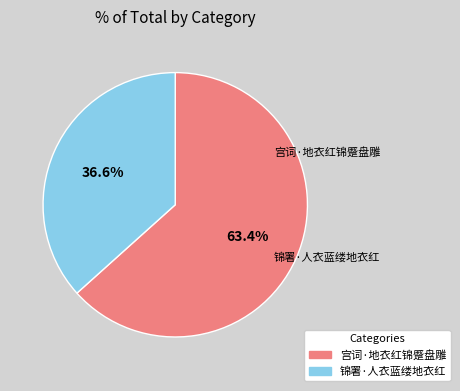

To the nearest percent, what is the combined percentage of 宫词·地衣红锦蹙盘雕 and 锦署·人衣蓝缕地衣红?

100%